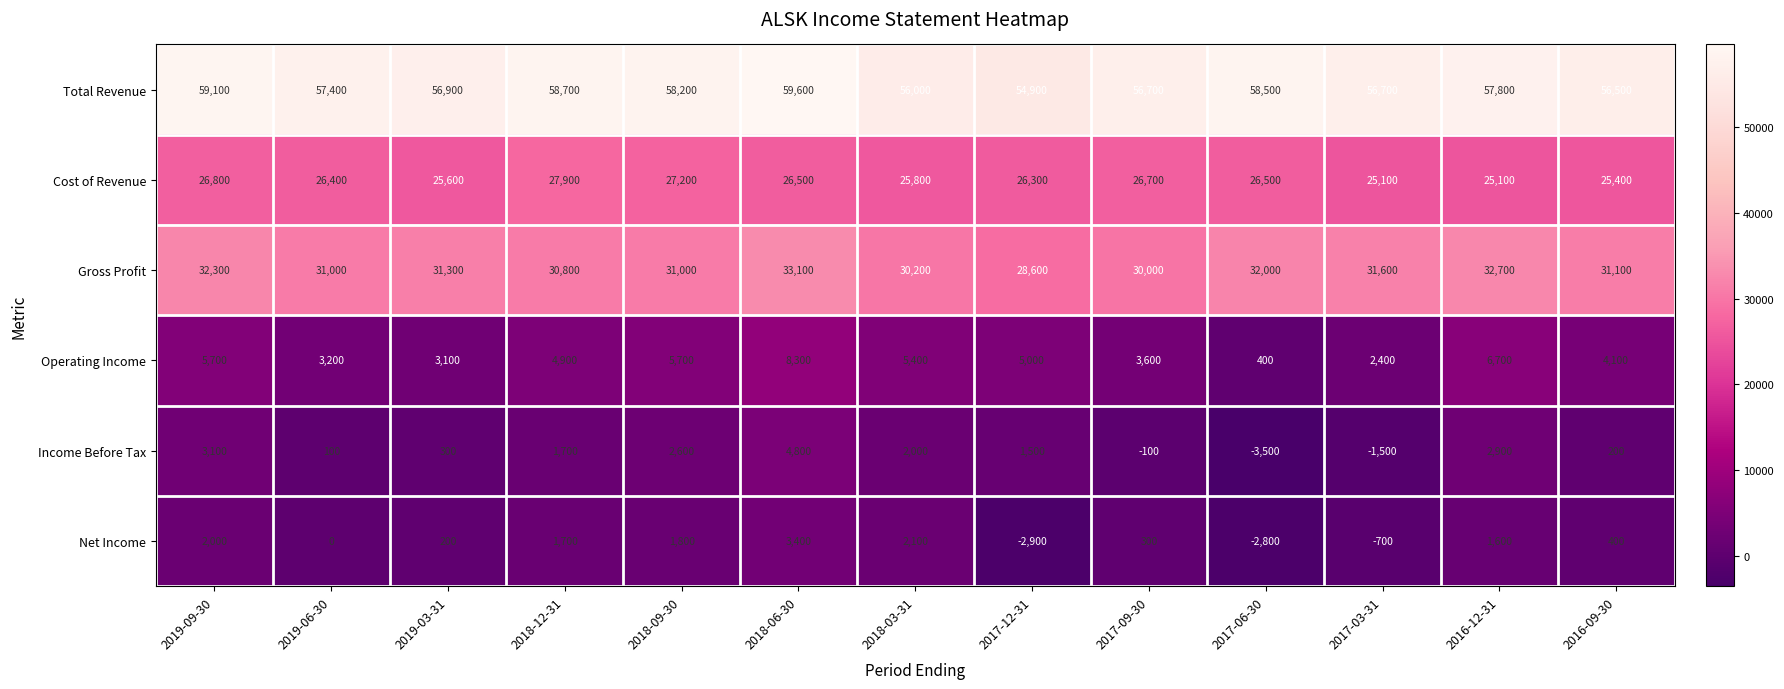

At which label does Gross Profit reach its peak?

2018-06-30